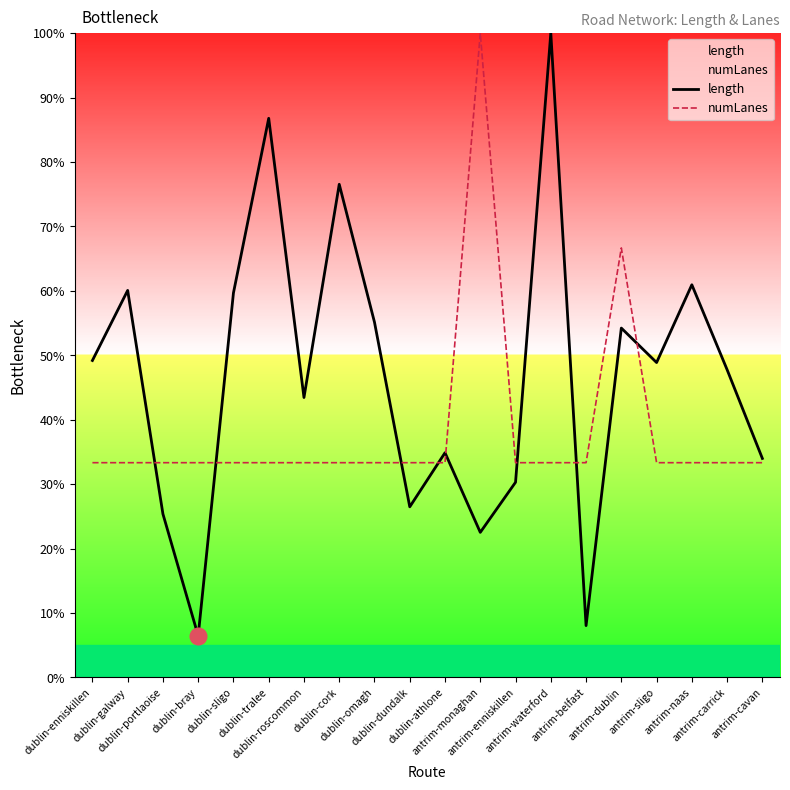

Which category has the highest value in the numLanes series?

antrim-monaghan